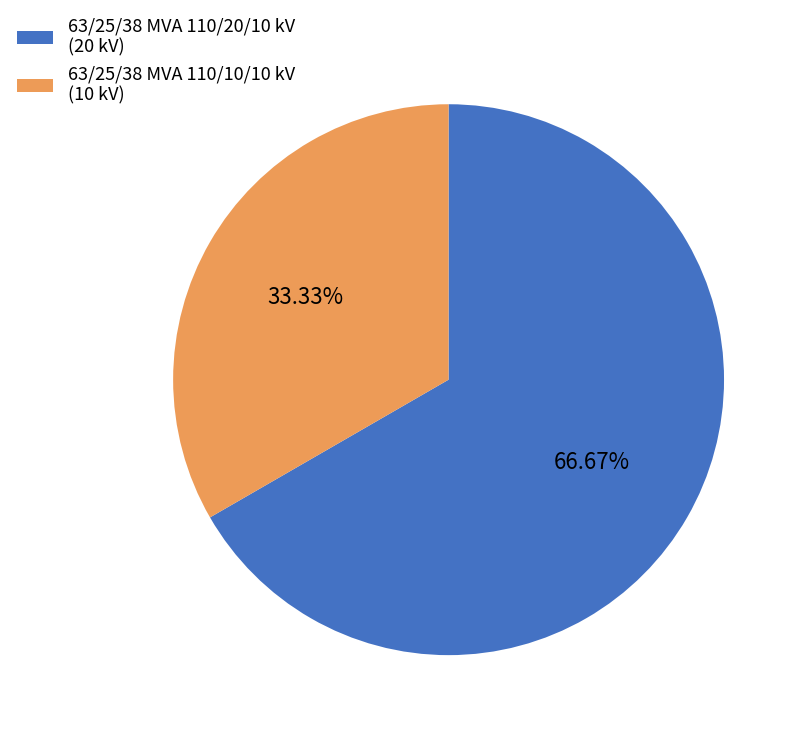

Which slice is the smallest?

63/25/38 MVA 110/10/10 kV